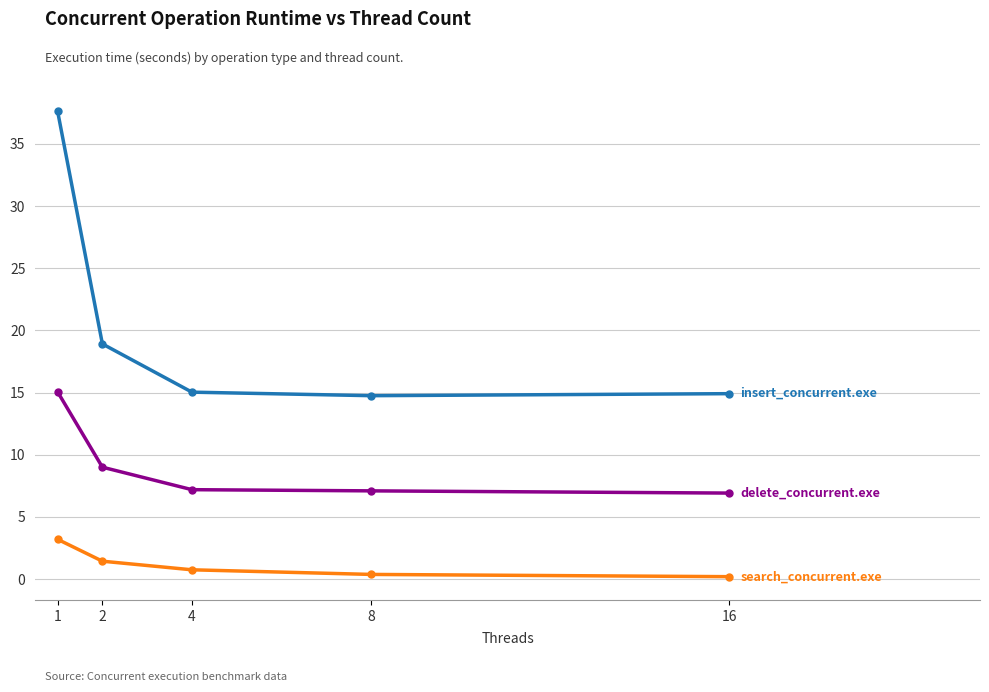

What is the spread (max minus min) of values at 2?

17.5